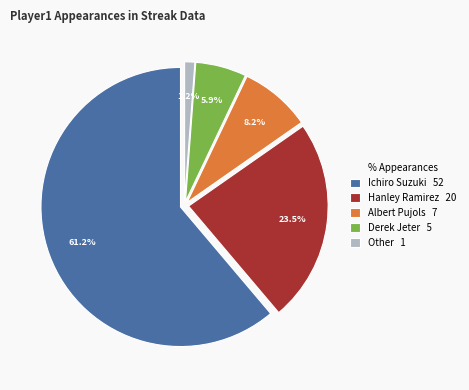

What percentage do Albert Pujols and Other together represent?

9.4%